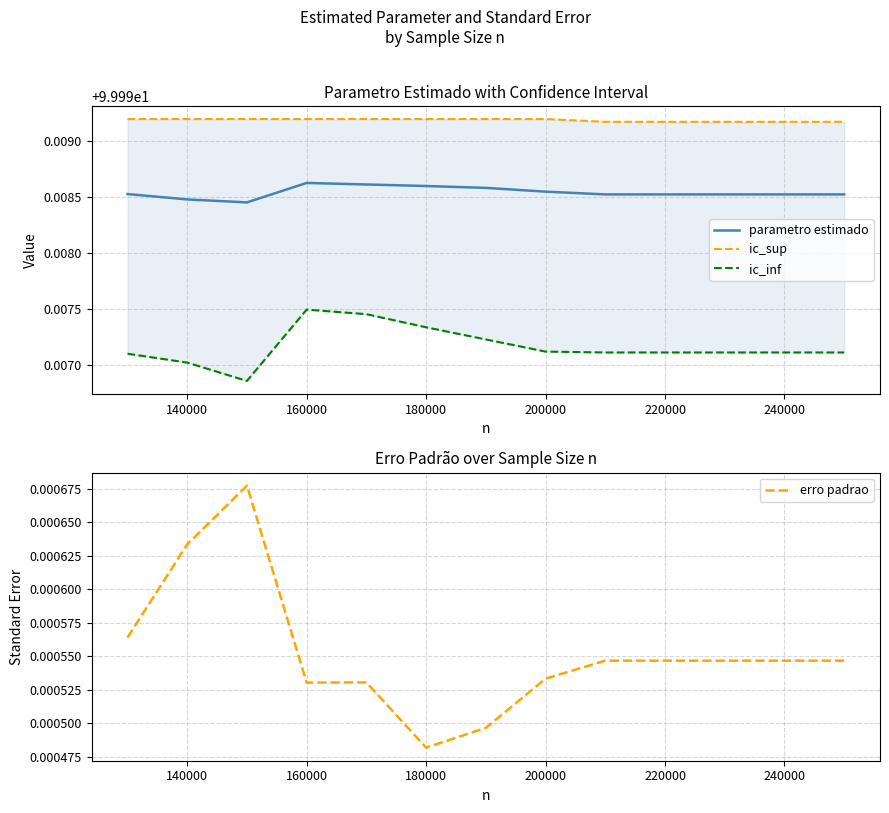

What is the value of the parametro estimado point at the 11th from the left?

100.0